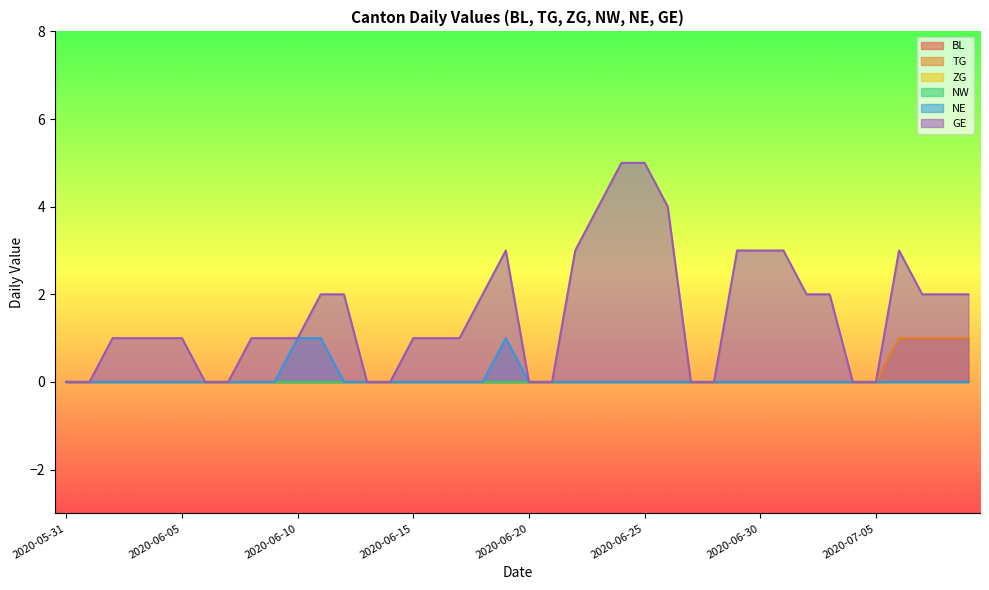

Is the value of NE at 2020-06-11 greater than the value of GE at 2020-07-02?

No